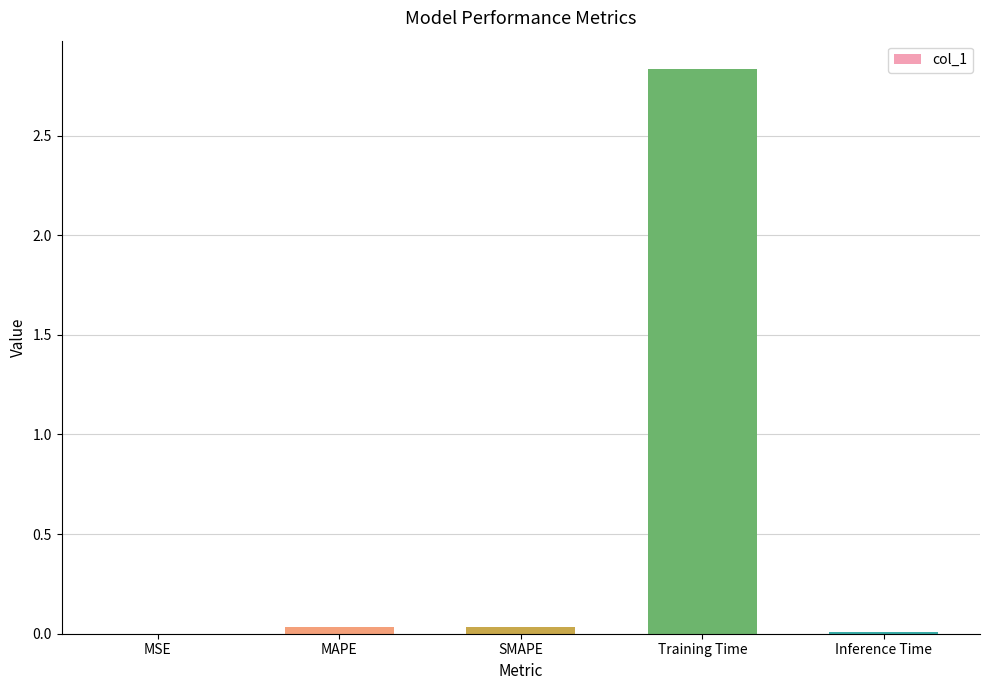

Between MAPE and Training Time, which is larger?

Training Time